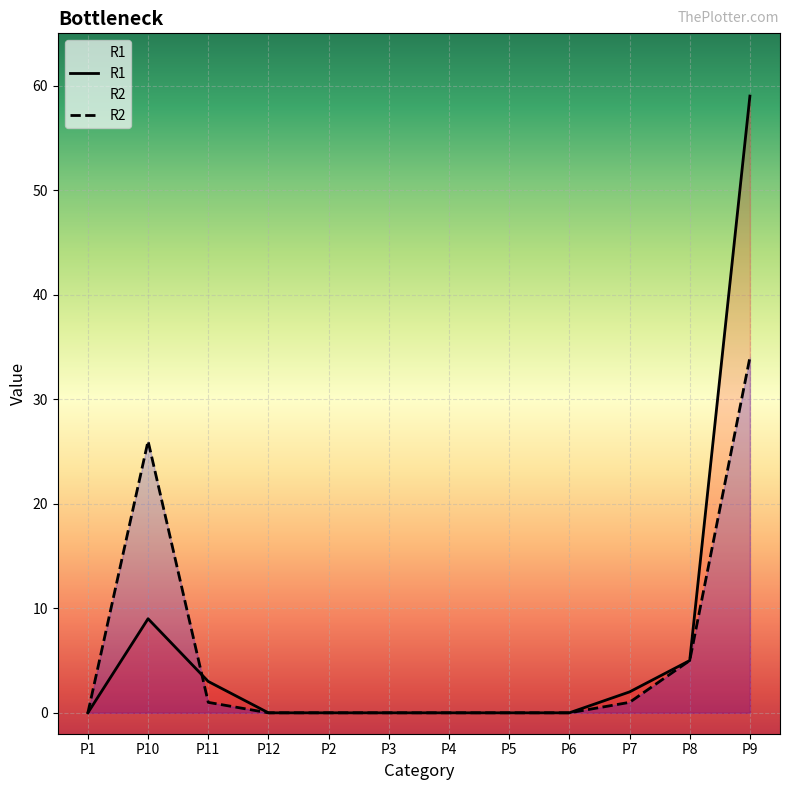

At which category is the sum across all series the highest?

P9